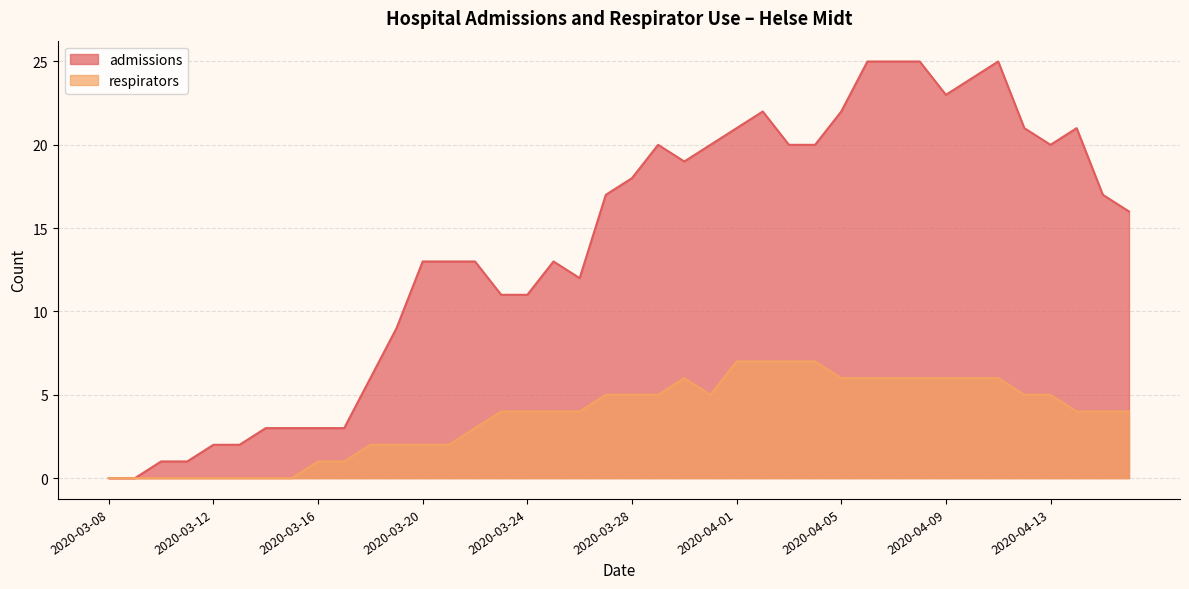

How many lines are shown in the chart?

2